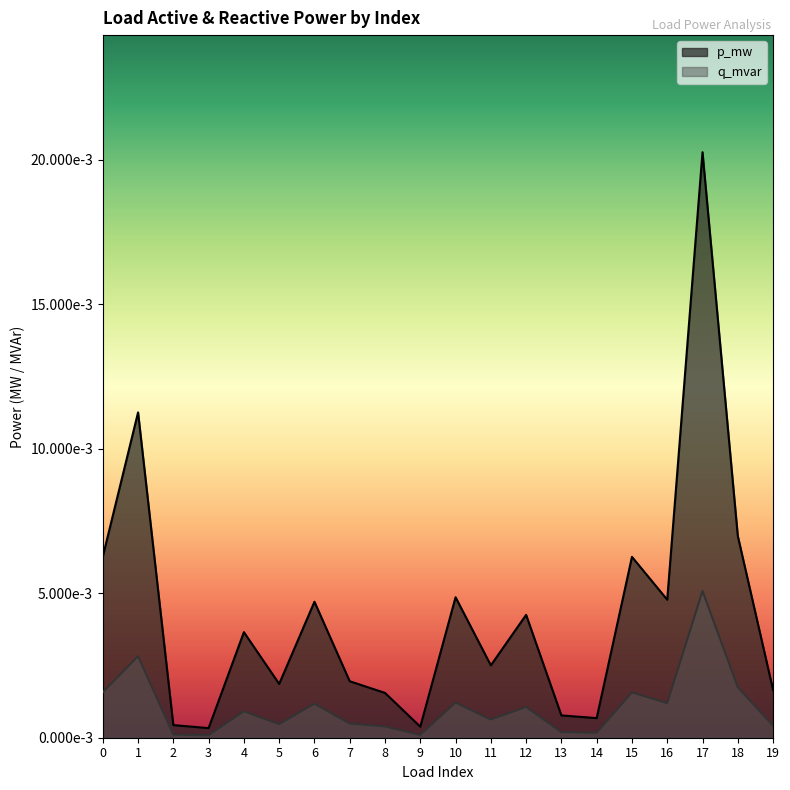

True or false: q_mvar has a value of 0.0 at 16.

False